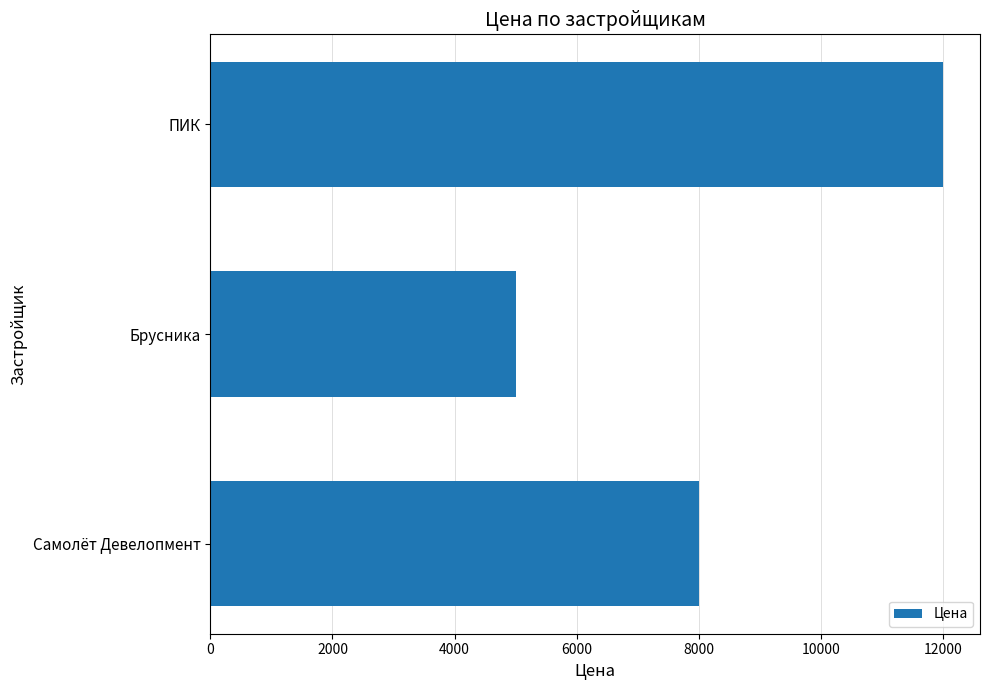

Reading top to bottom, transcribe all the data shown in this chart.

12000	5000	8000